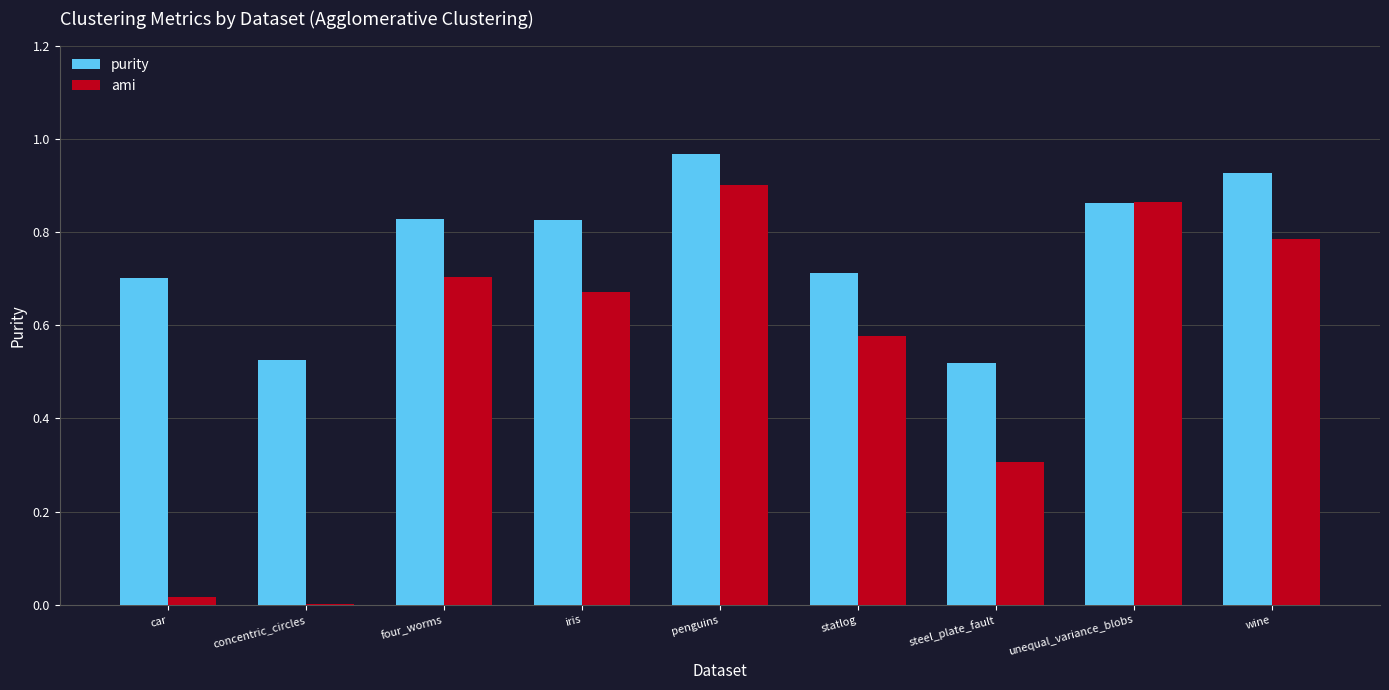

Which series has the largest total across all categories?

purity